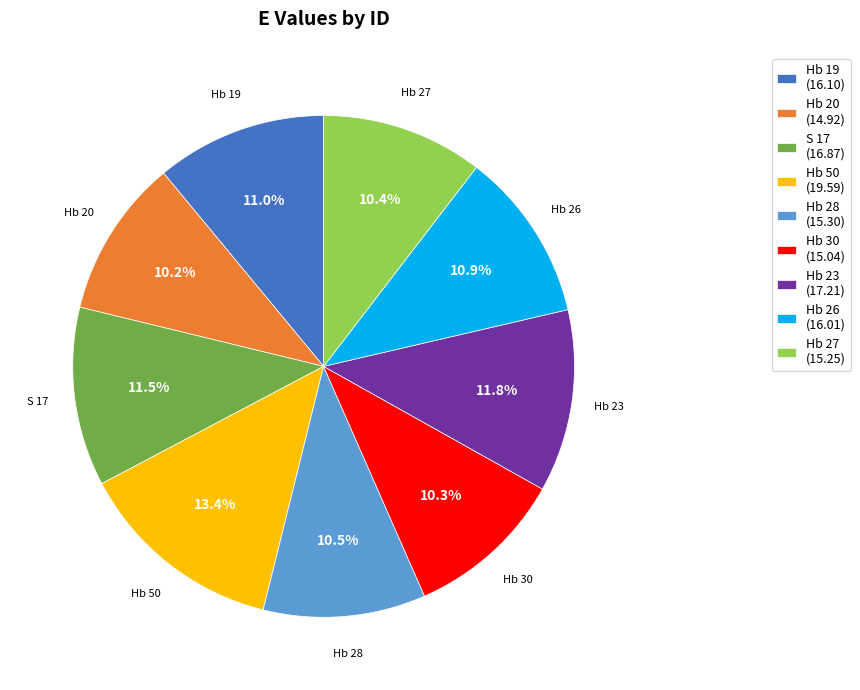

Which slice is the largest?

Hb 50